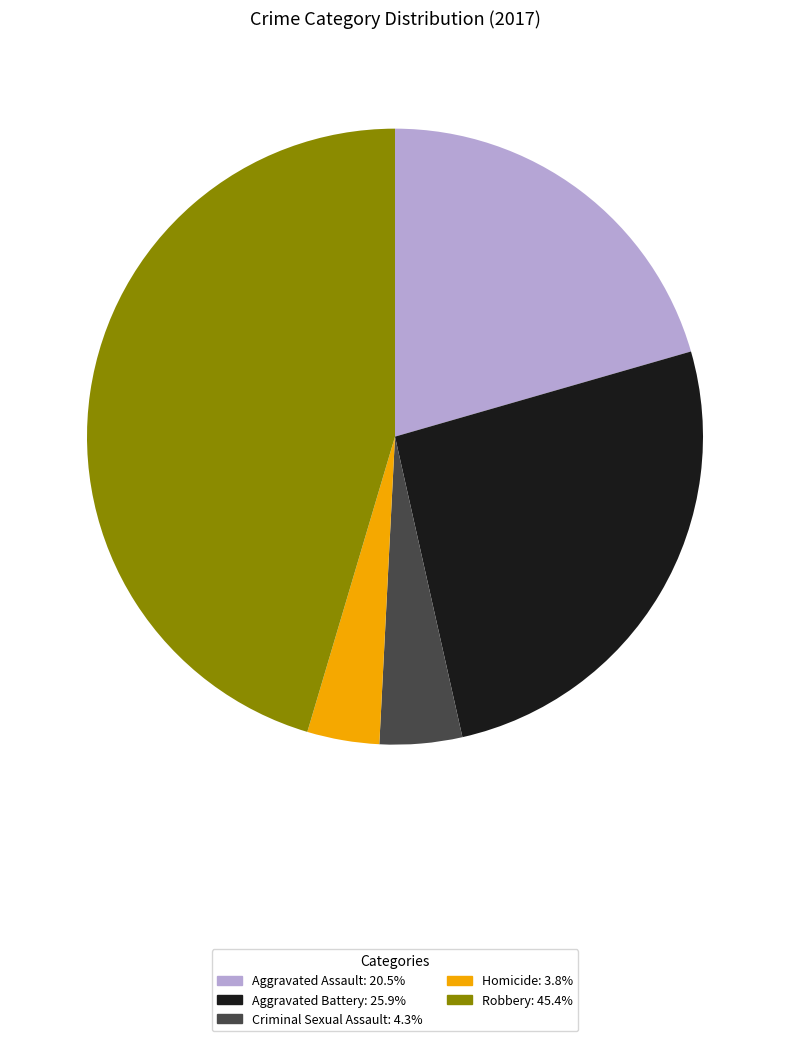

Which category has the biggest portion of the pie?

Robbery